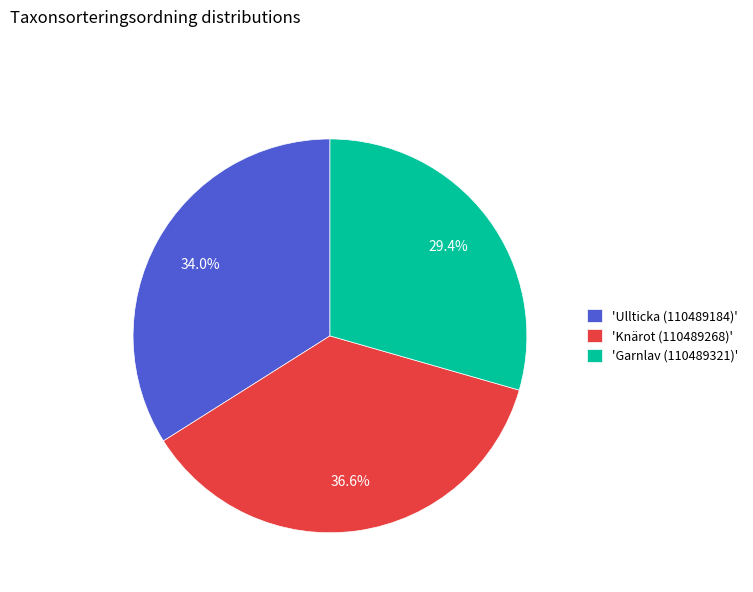

What is the ratio of the value at 'Ullticka (110489184)' to the value at 'Garnlav (110489321)'?

1.2